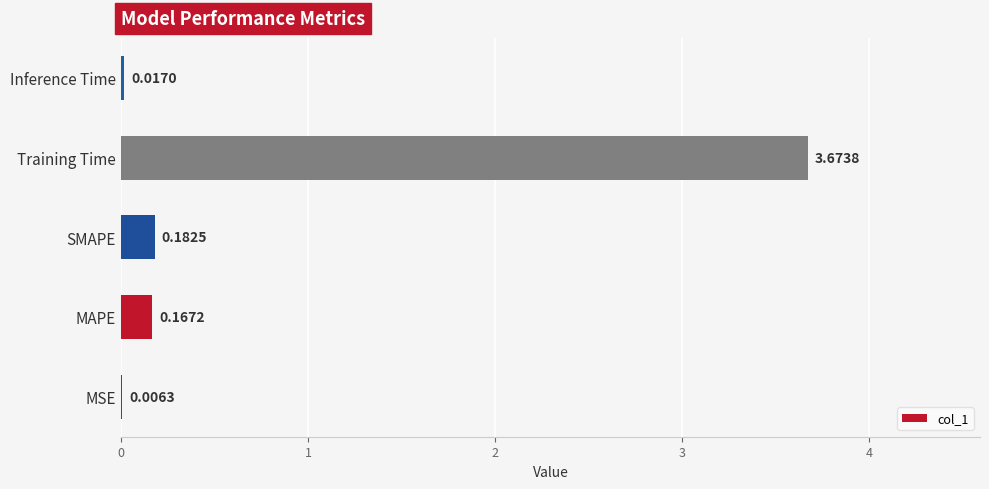

What is the sum of all values?

4.0